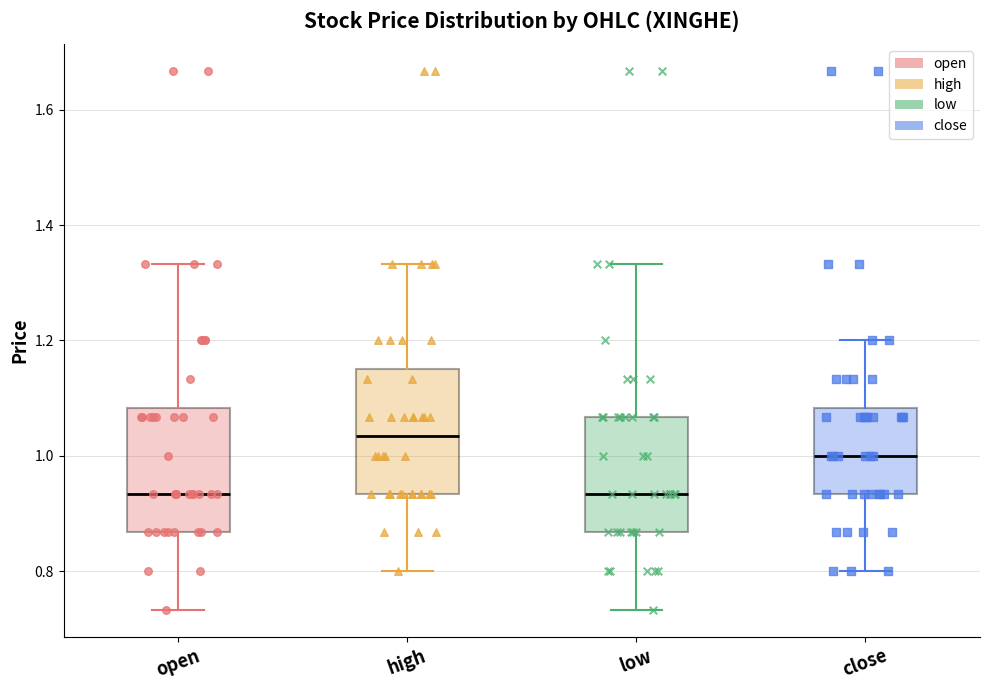

Where is the upper edge of the box for low on the y-axis? The values are not printed on the chart, so give them approximately, as read against the axis.

1.06